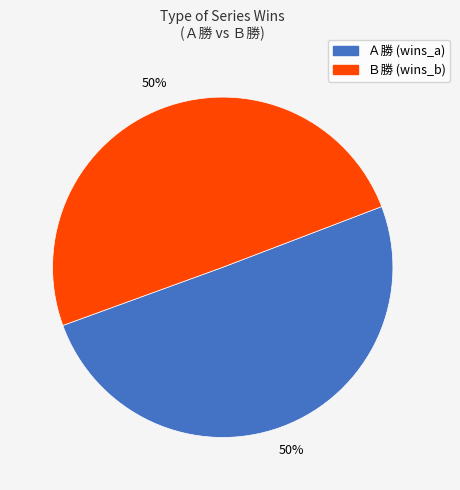

How many segments does this pie chart have?

2